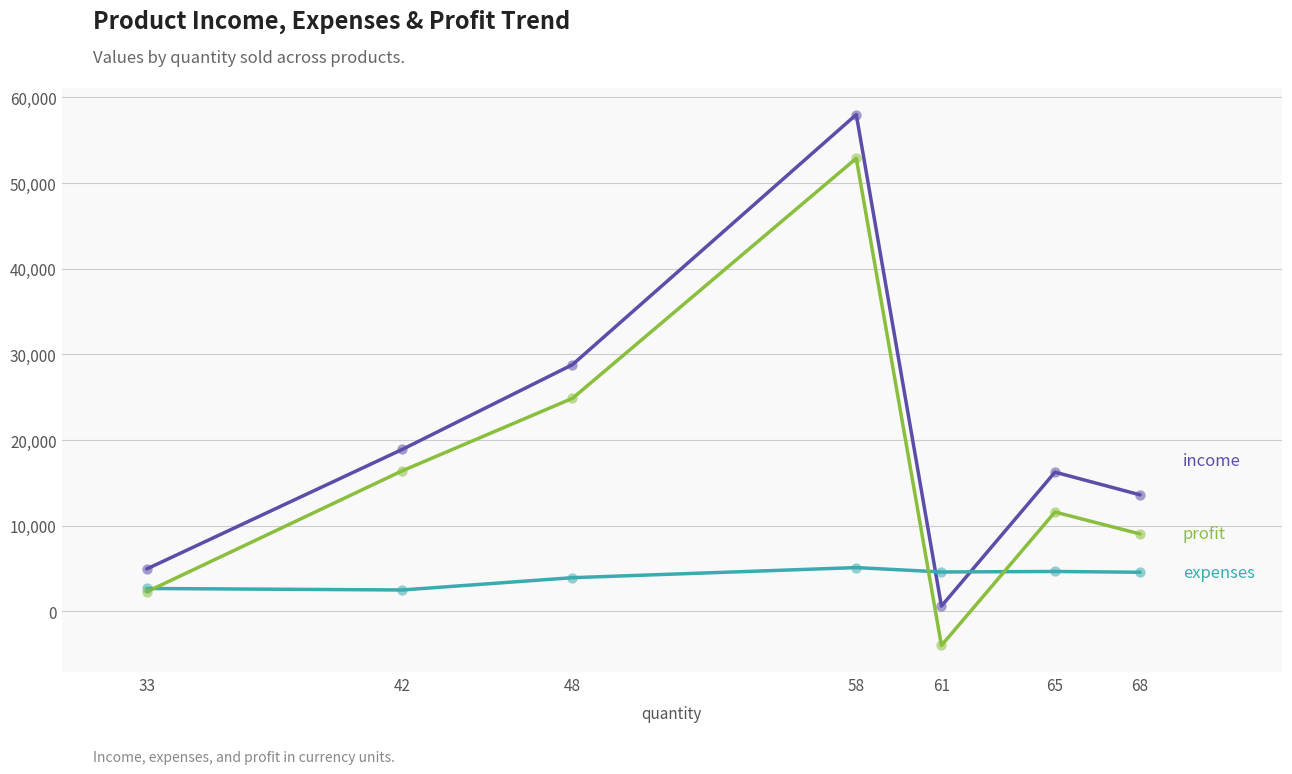

At which category is the sum across all series the highest?

58